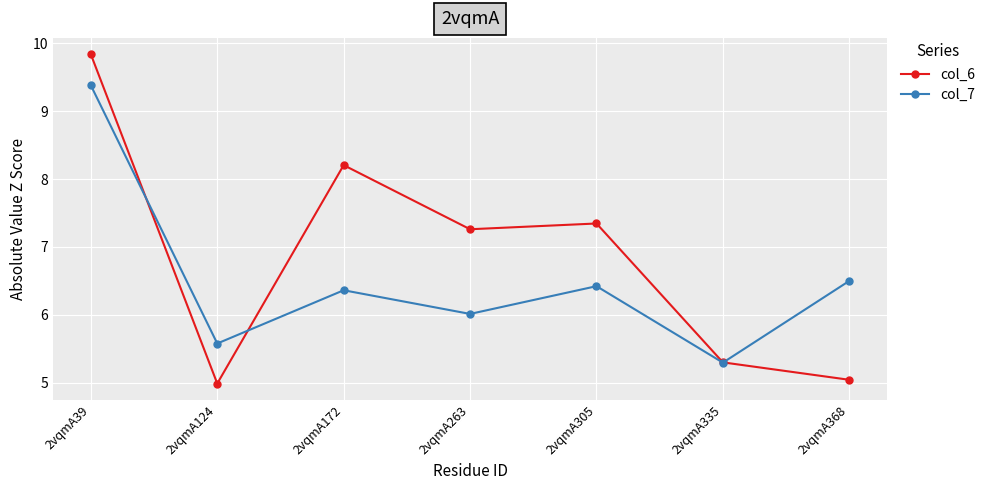

What are all the series names shown in the legend?

col_6, col_7